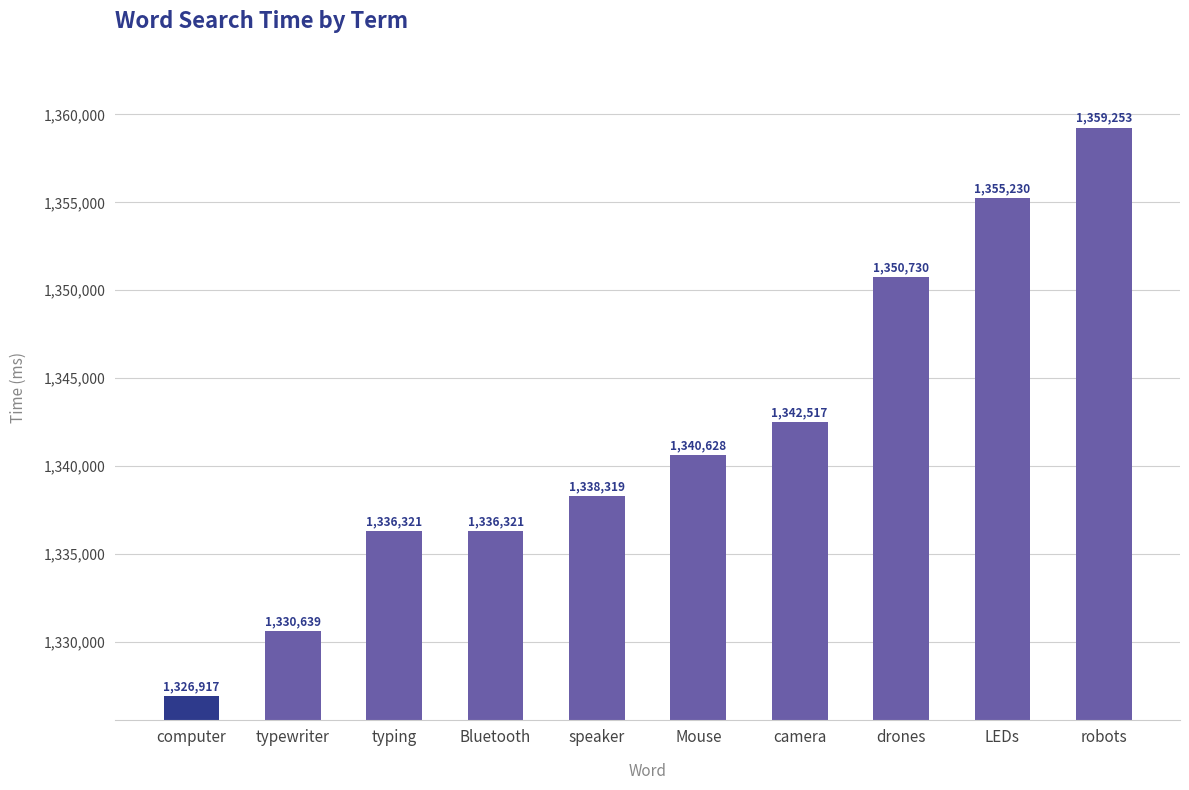

Is it true that the value at LEDs is 417420?

False